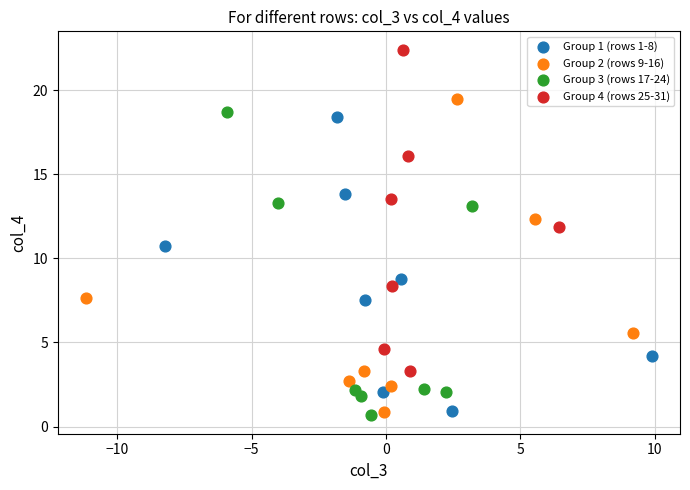

Which series contains the highest Y value?

Group 4 (rows 25-31)